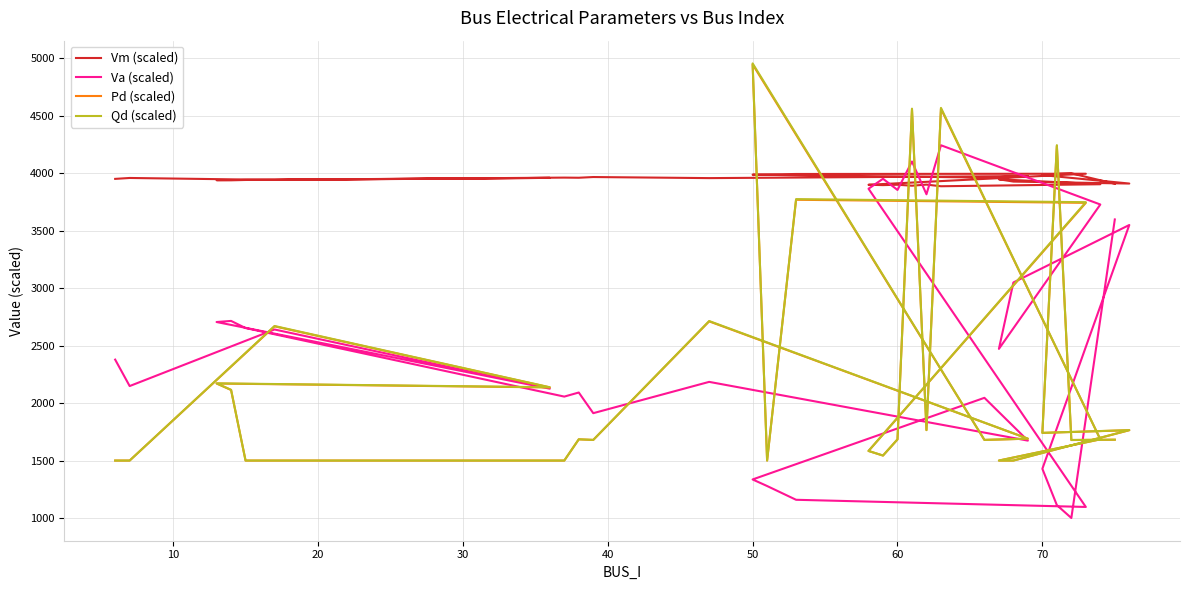

True or false: Qd (scaled) and Pd (scaled) cross at least once.

False